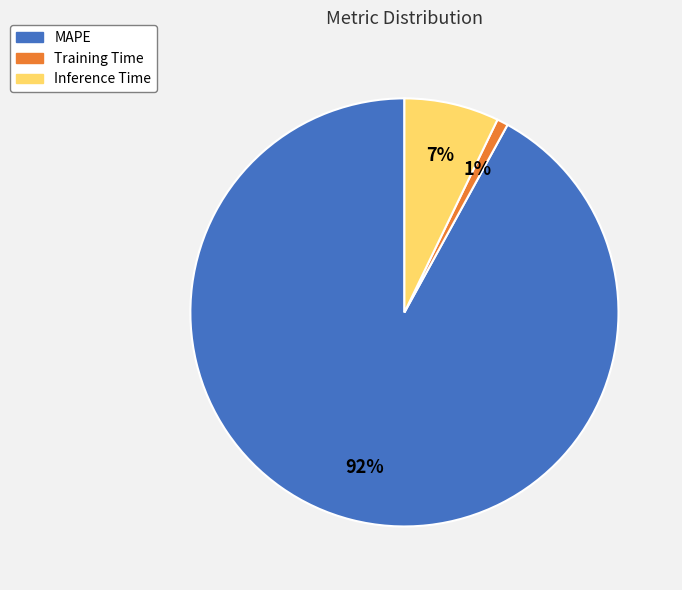

The Training Time slice represents 1% of the pie. True or false?

True